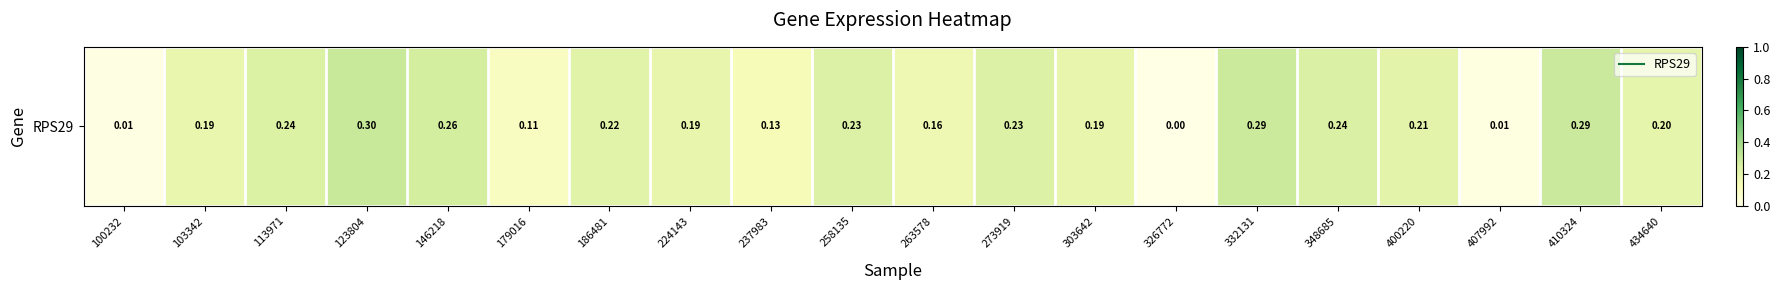

Reading left to right, list all the values displayed in this chart.

0.0	0.2	0.2	0.3	0.3	0.1	0.2	0.2	0.1	0.2	0.2	0.2	0.2	0.0	0.3	0.2	0.2	0.0	0.3	0.2